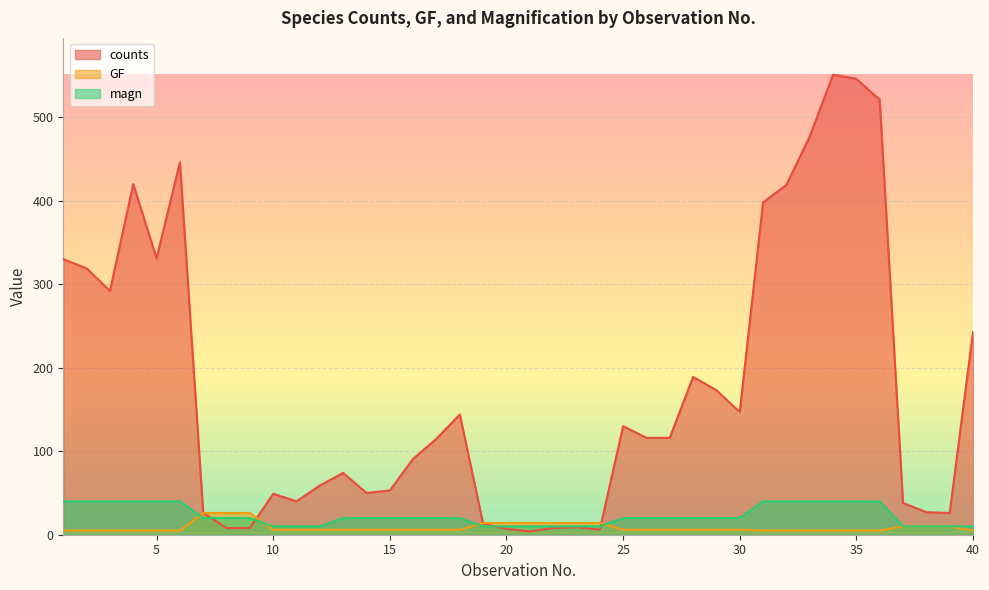

What is the lowest value of the GF series?

5